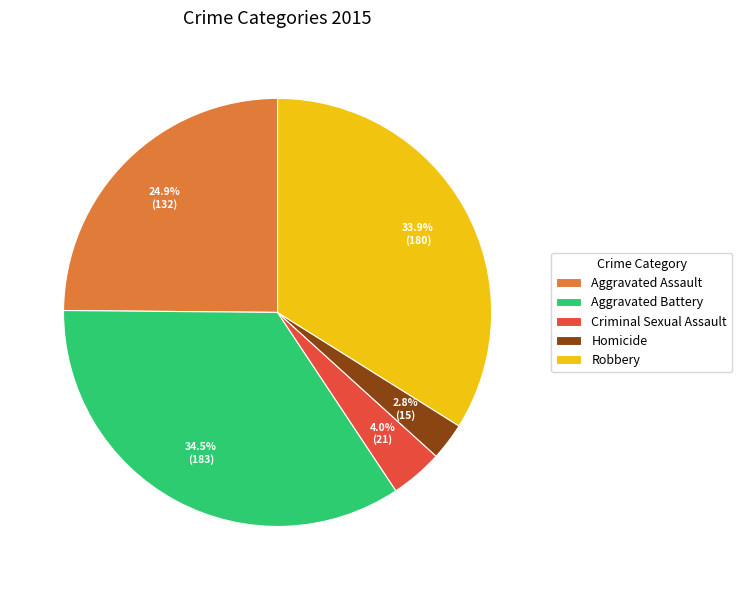

Which slice is the largest?

Aggravated Battery